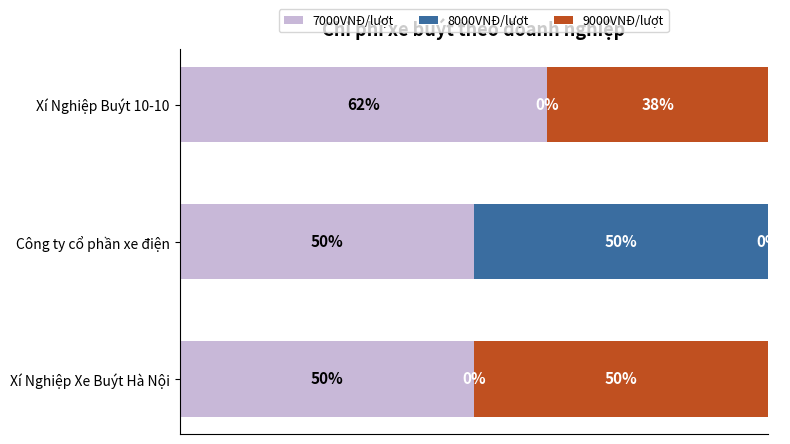

Which series has the largest range (max minus min)?

8000VNĐ/lượt